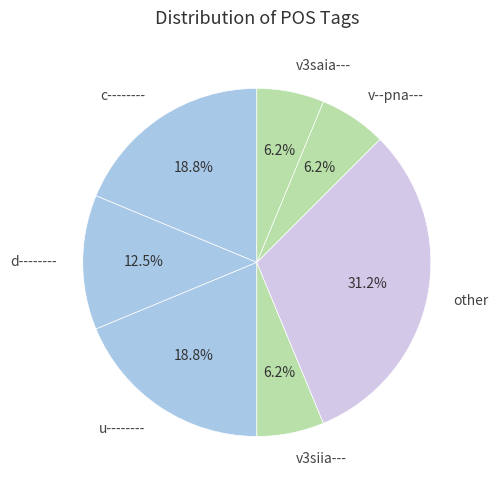

Which slice is the largest?

other